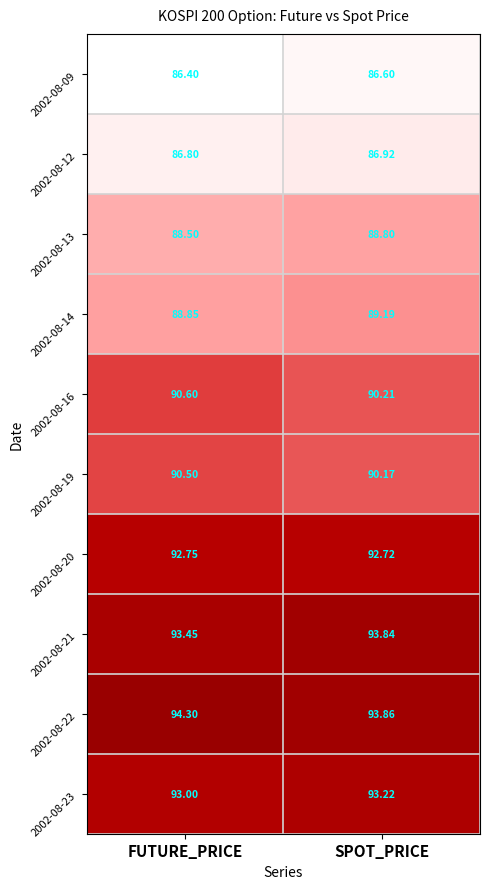

Which series changed the most between FUTURE_PRICE and SPOT_PRICE?

2002-08-22